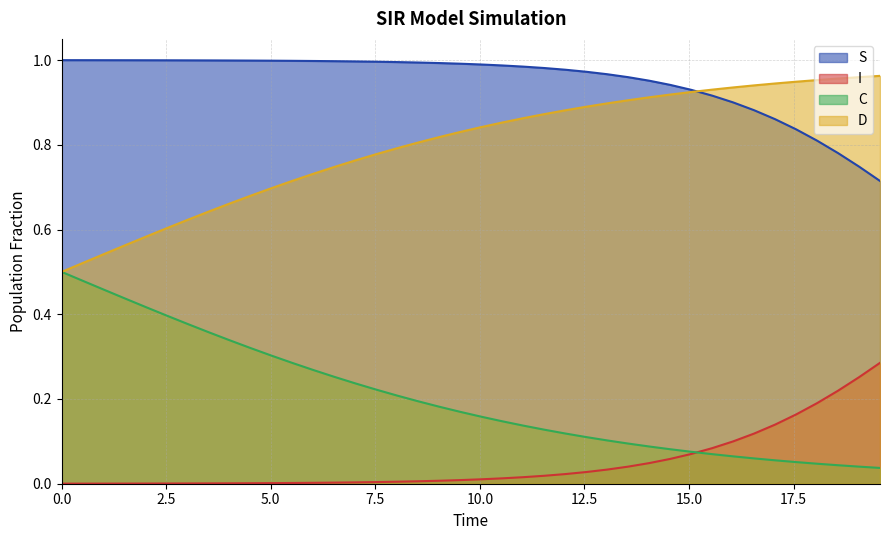

How many categories are shown in the chart?

40